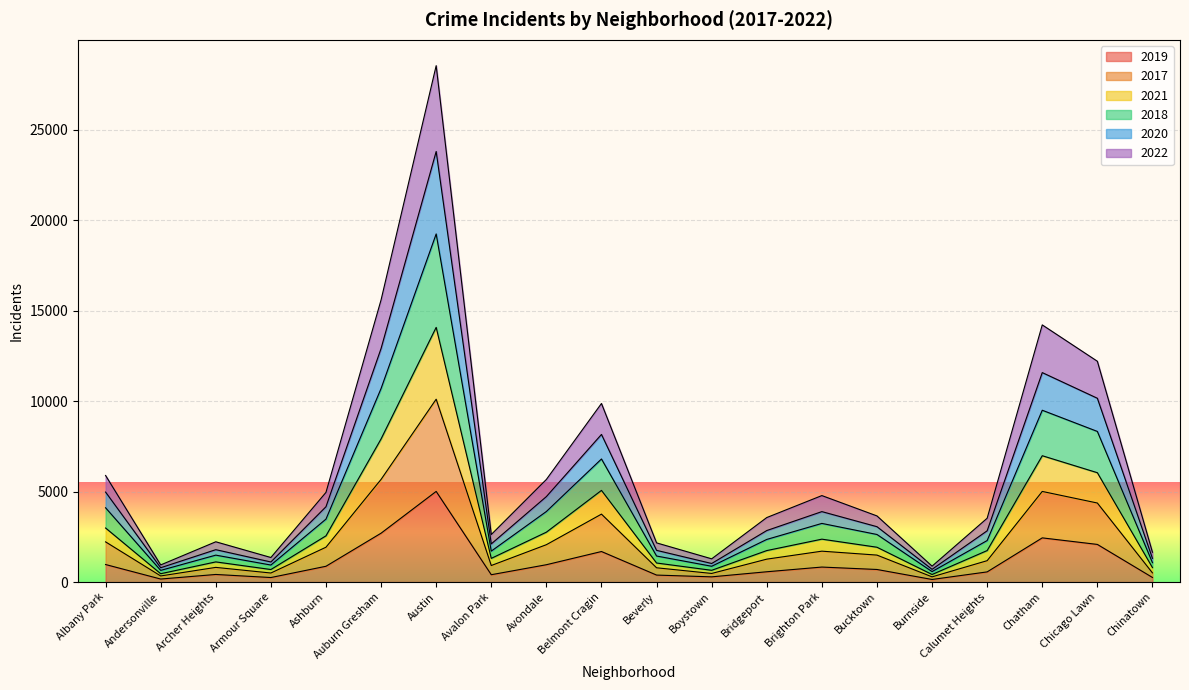

At which category is the sum across all series the highest?

Austin